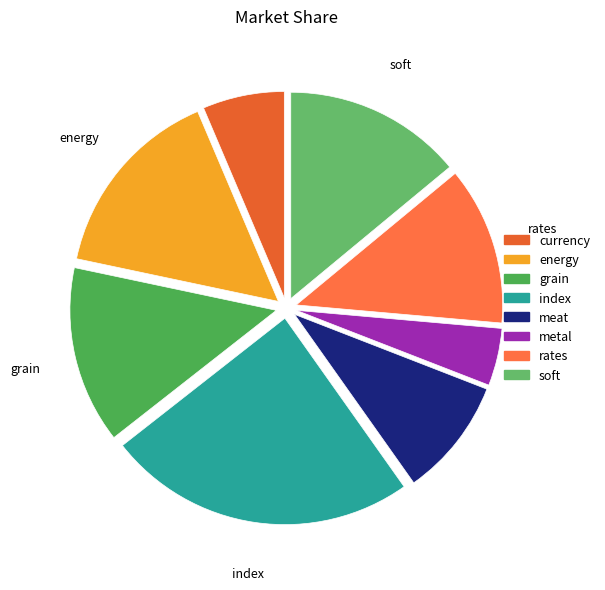

Which category has the biggest portion of the pie?

index